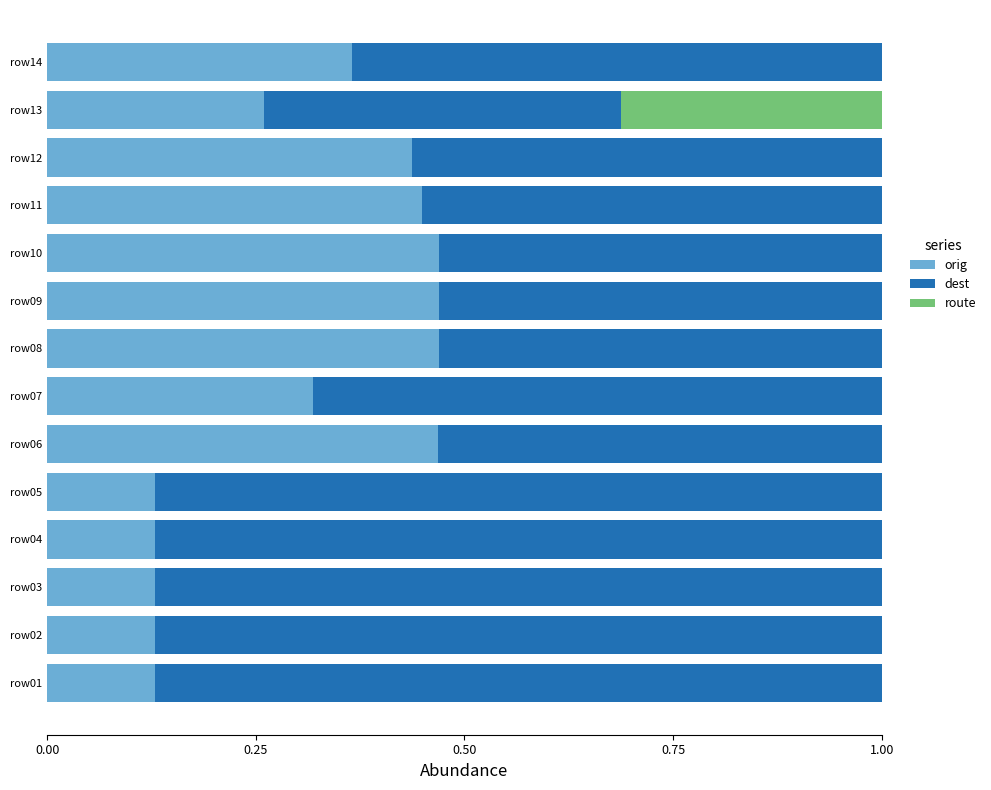

What are all the series names shown in the legend?

orig, dest, route